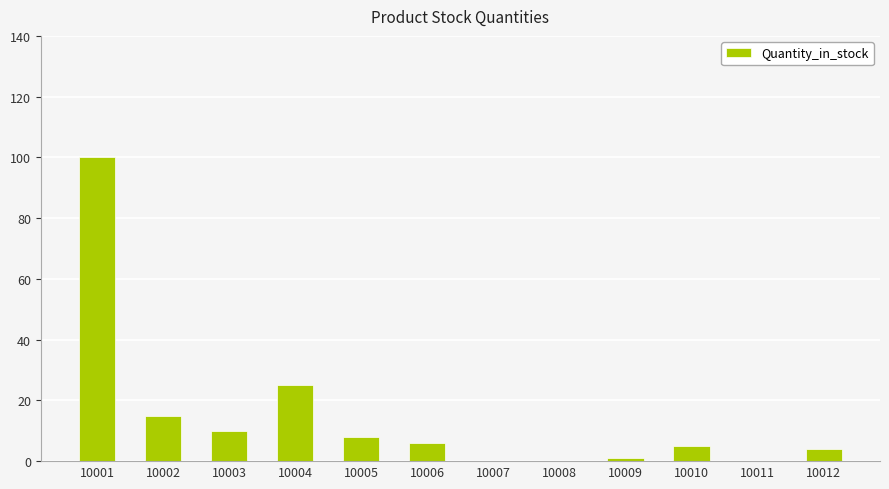

Are the bars horizontal?

No